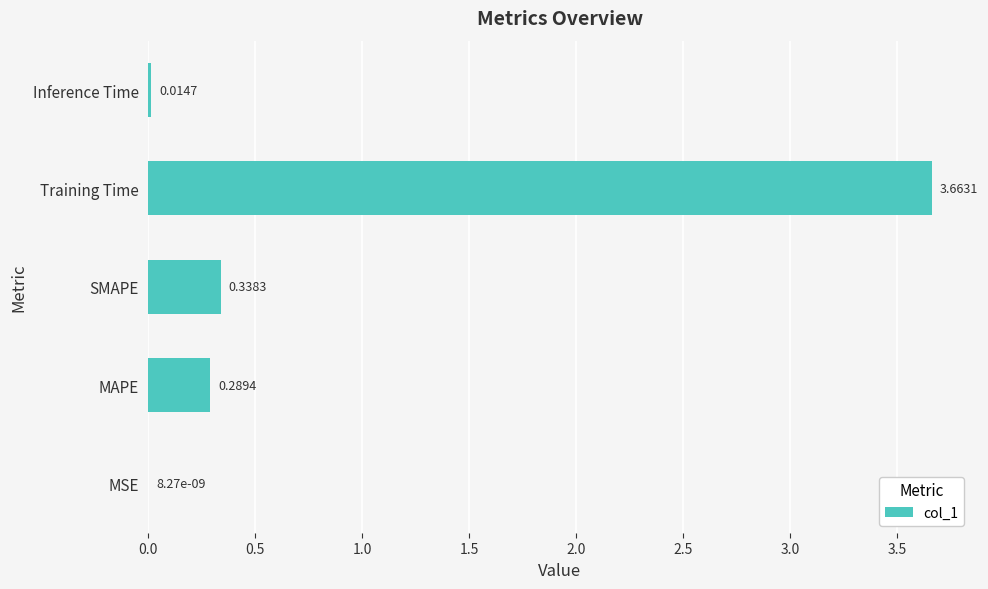

At which label is the value closest to 1?

SMAPE